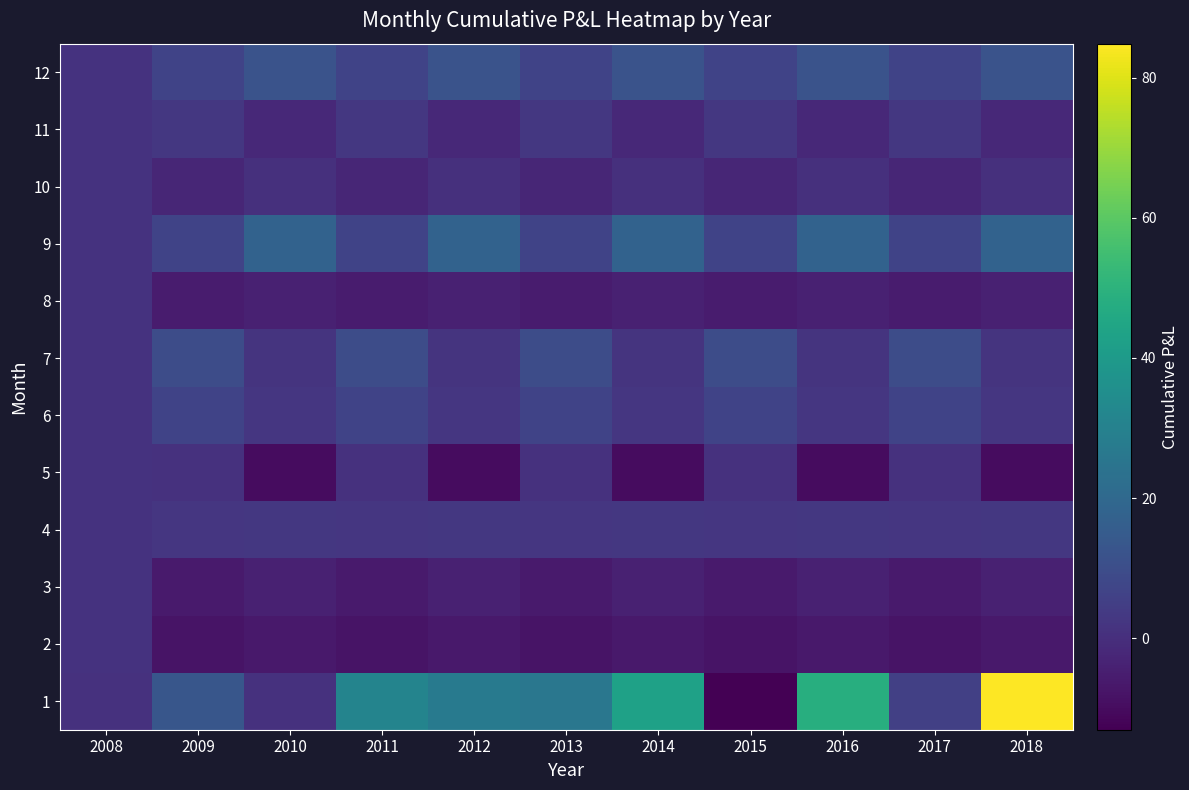

Count the number of data series in this chart.

12